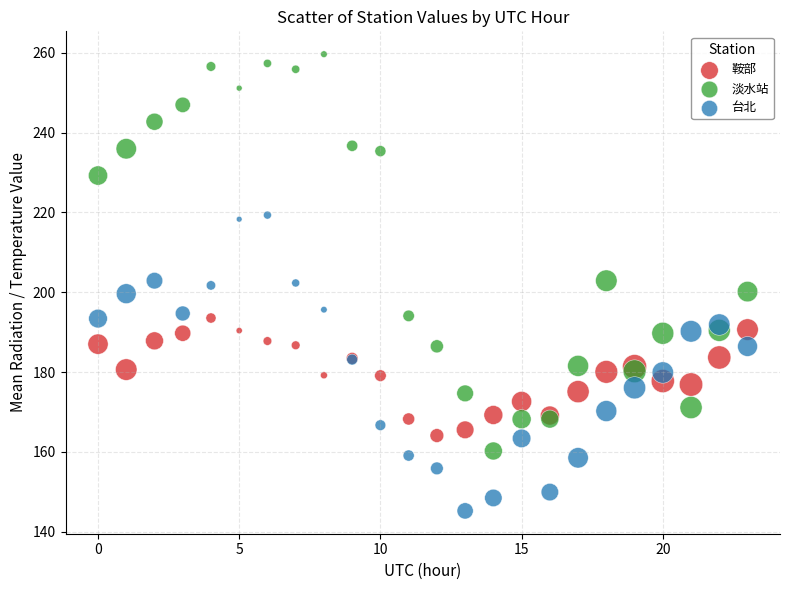

What are all the series names shown in the legend?

鞍部, 淡水站, 台北